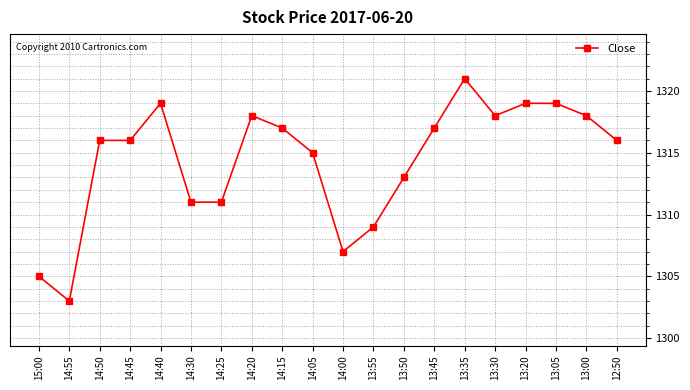

What is the minimum value shown in the chart?

1303